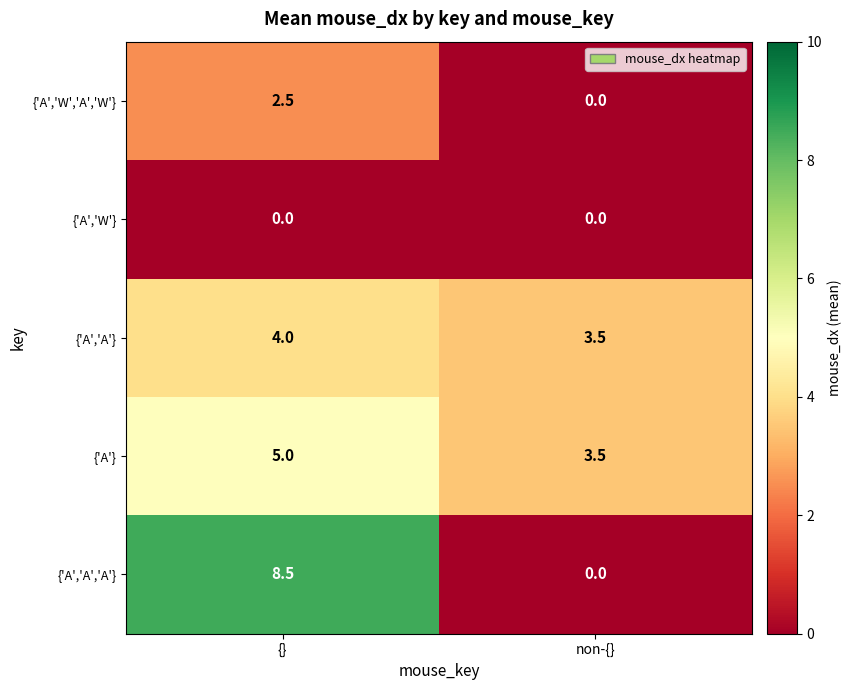

Reading left to right, extract all data points from this chart.

{'A','W','A','W'}: 2.5	0.0
{'A','W'}: 0.0	0.0
{'A','A'}: 4.0	3.5
{'A'}: 5.0	3.5
{'A','A','A'}: 8.5	0.0